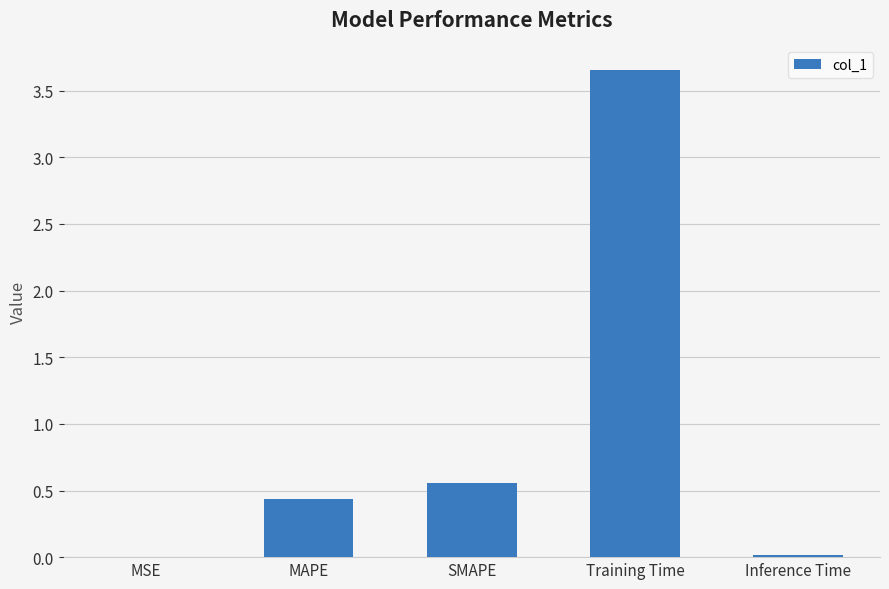

What is the change in value from SMAPE to Training Time?

+3.1